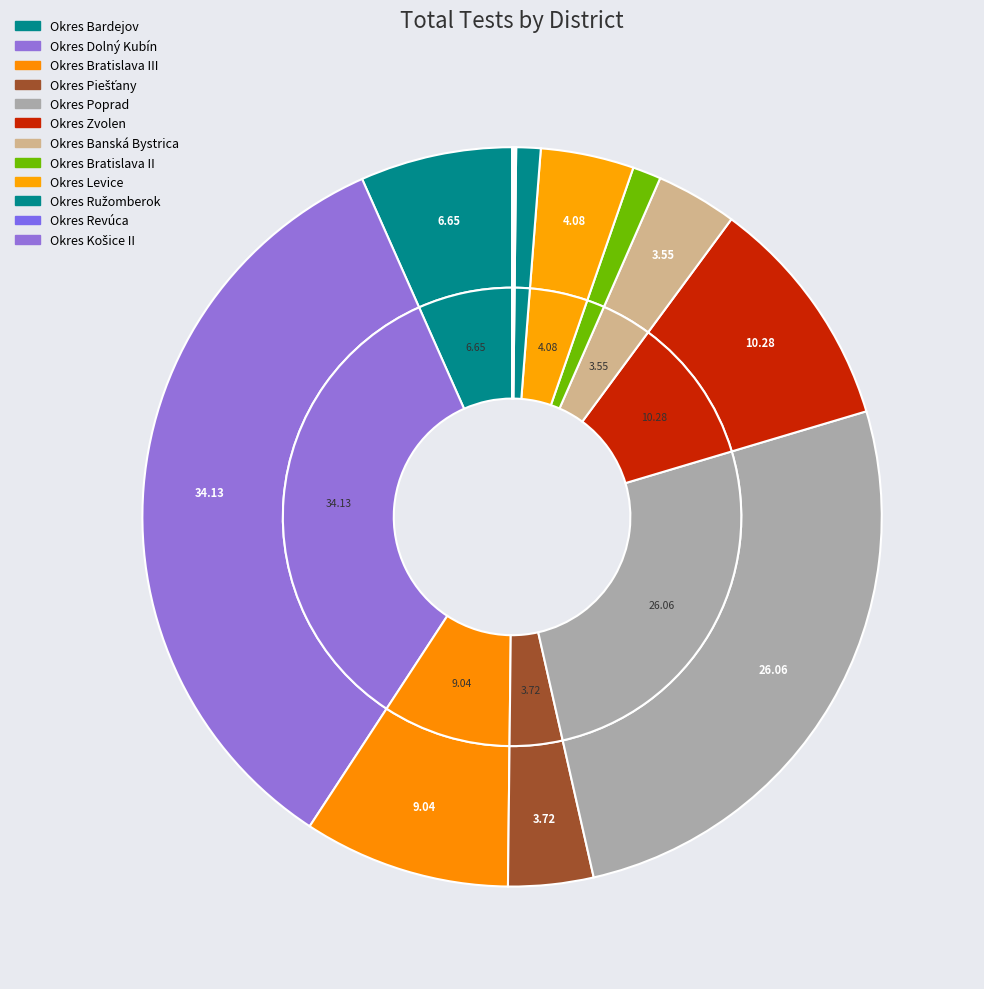

How many segments does this pie chart have?

12